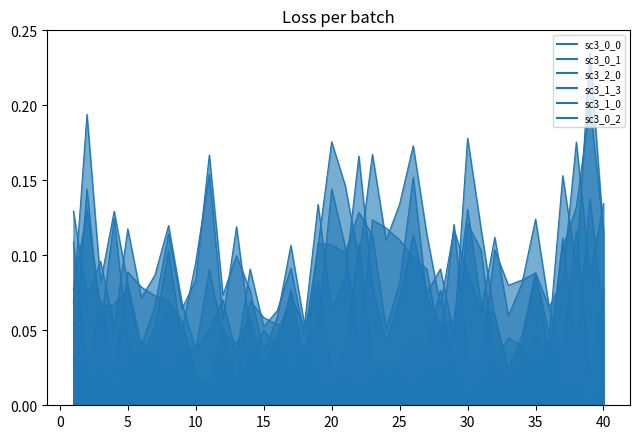

Rank the categories by sc3_2_0 value from lowest to highest.

33, 24, 29, 20, 6, 15, 34, 32, 23, 1, 25, 38, 36, 21, 27, 5, 26, 7, 35, 16, 14, 9, 3, 18, 40, 12, 8, 17, 28, 19, 10, 31, 22, 37, 13, 30, 4, 39, 2, 11